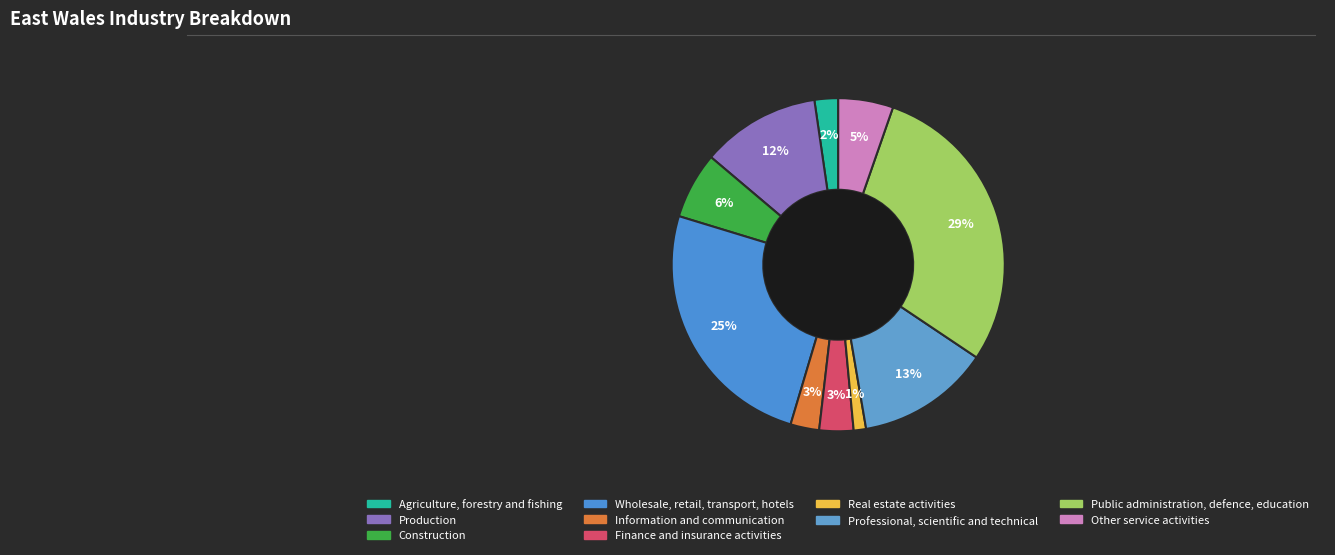

How many slices are in this pie chart?

10